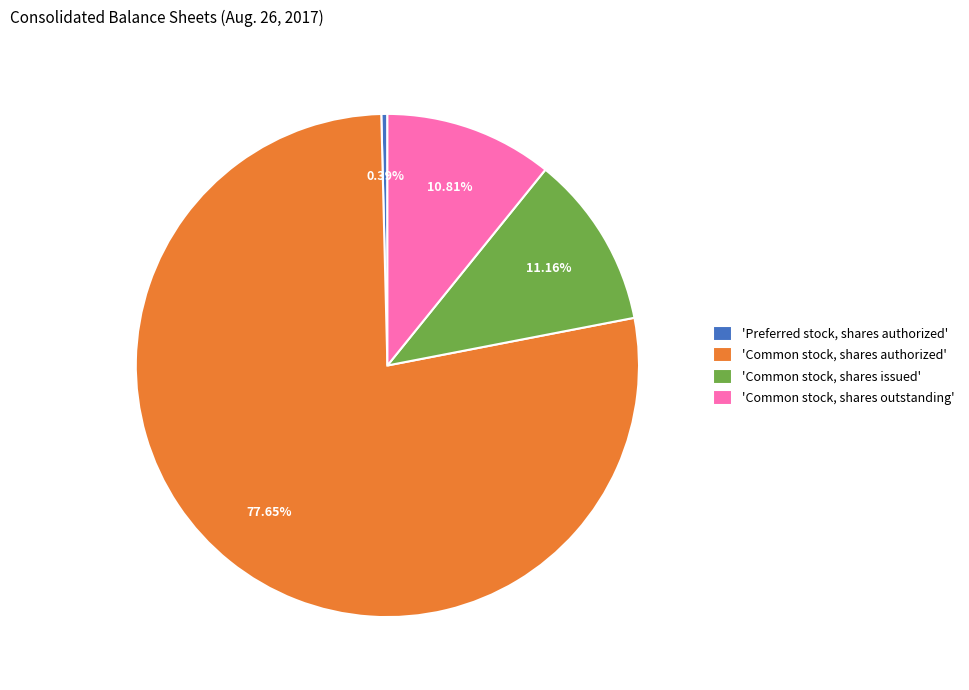

Which category has the smallest portion of the pie?

'Preferred stock, shares authorized'